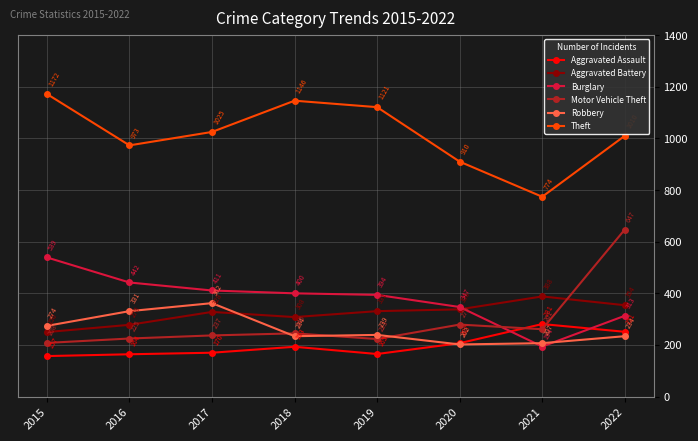

True or false: Aggravated Battery has a value of 438 at 2016.

False